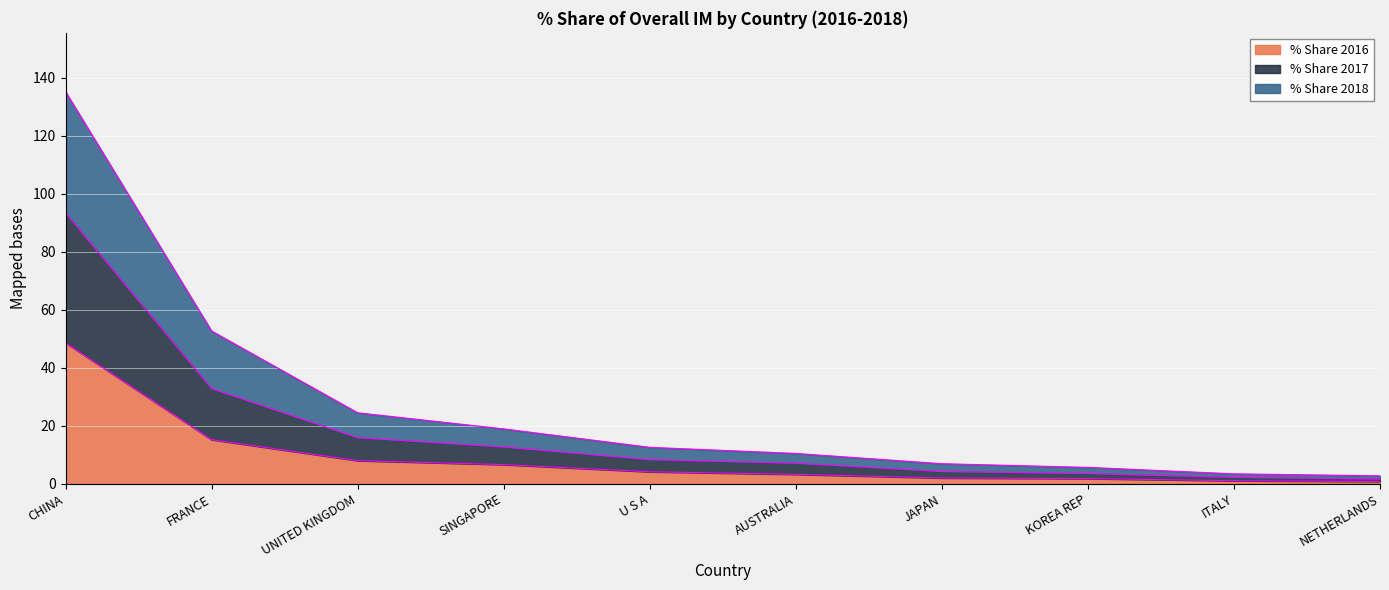

True or false: % Share 2016 has a value of 6.6 at SINGAPORE.

True